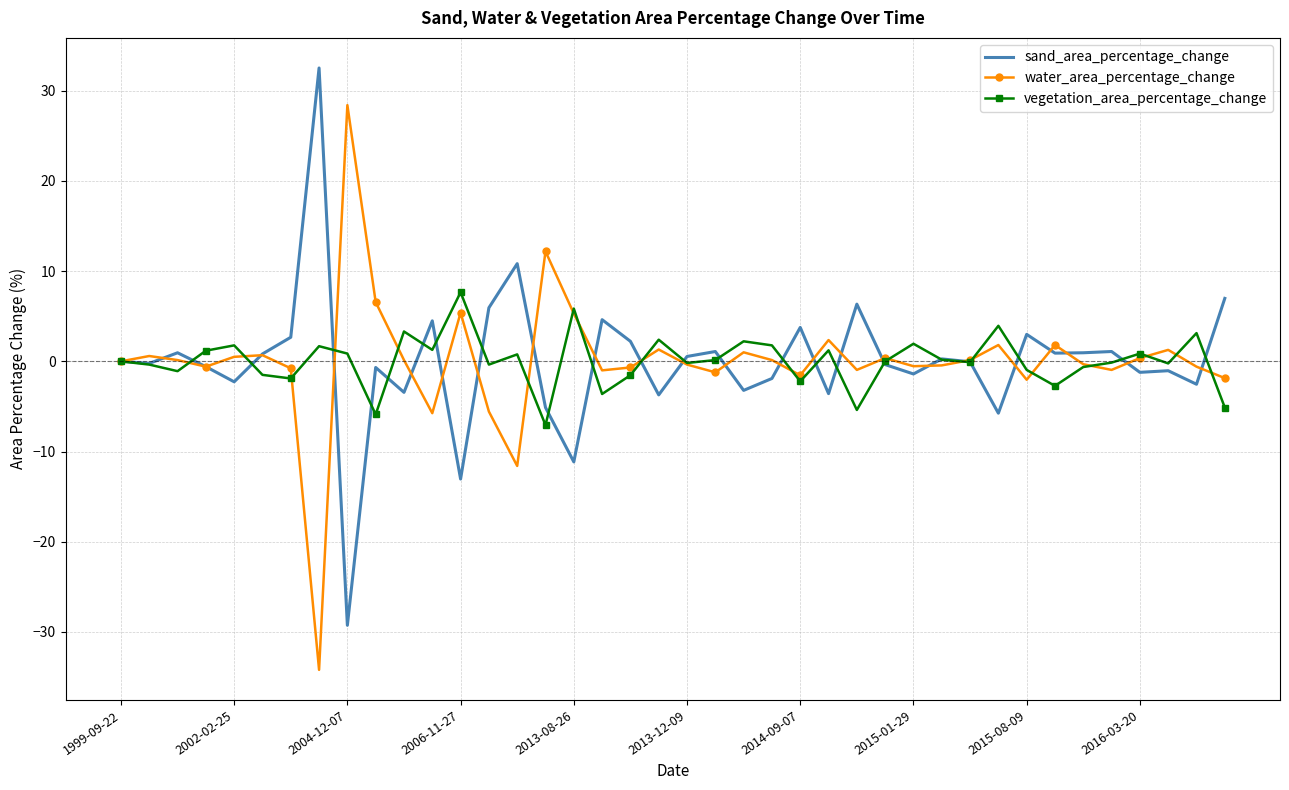

What are all the series names shown in the legend?

sand_area_percentage_change, water_area_percentage_change, vegetation_area_percentage_change